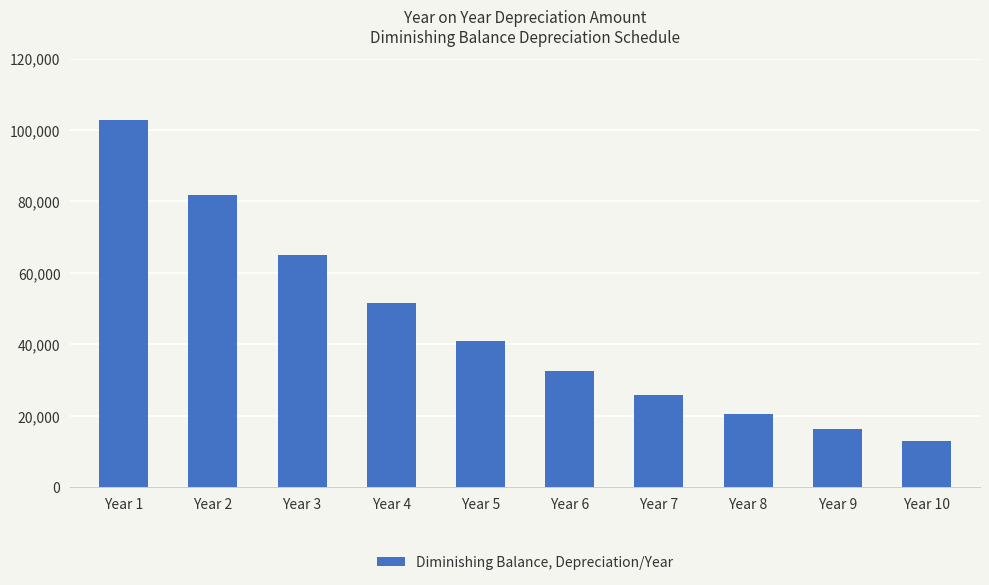

How many bars are there in total?

10